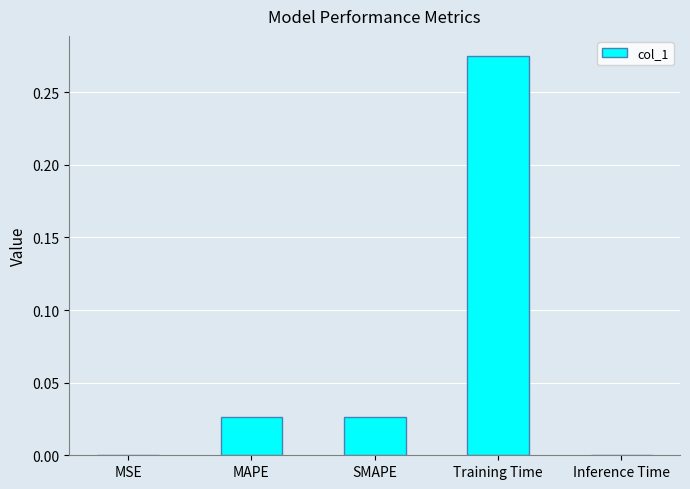

Which label corresponds to the largest value in the chart?

Training Time